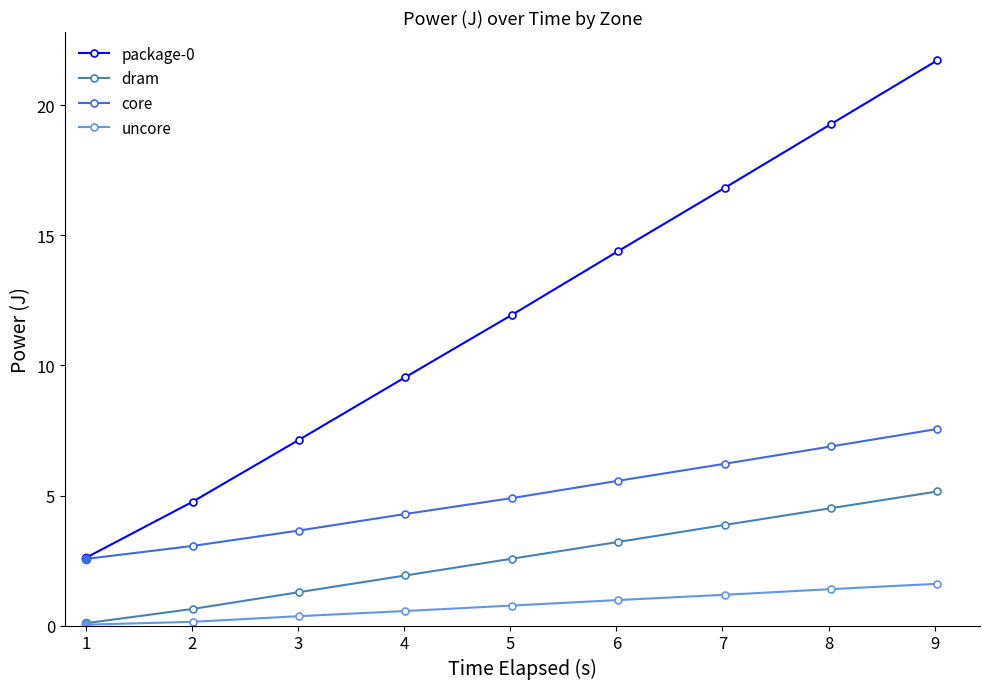

What is the sum of all package-0 values?

108.2